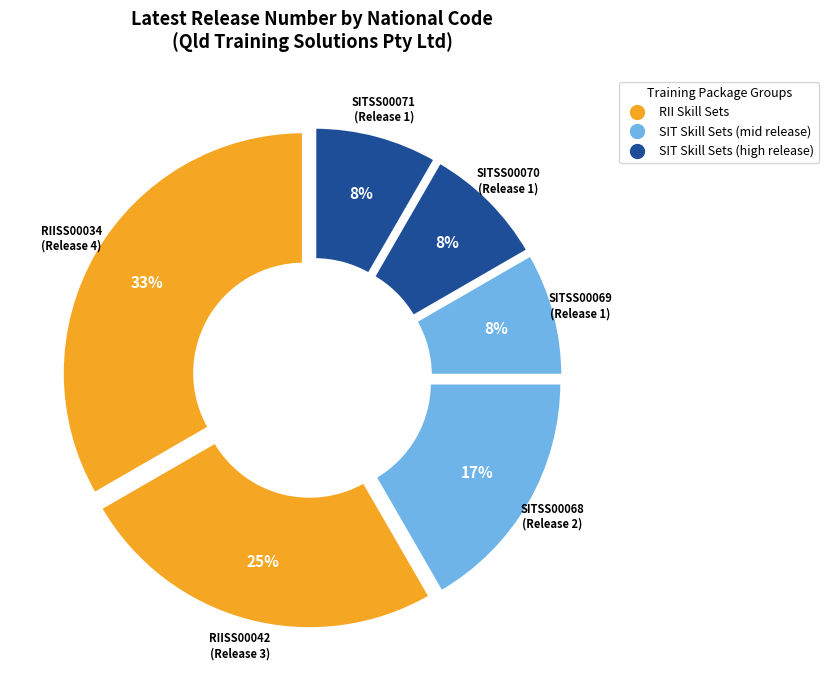

Count the number of slices in the pie.

6